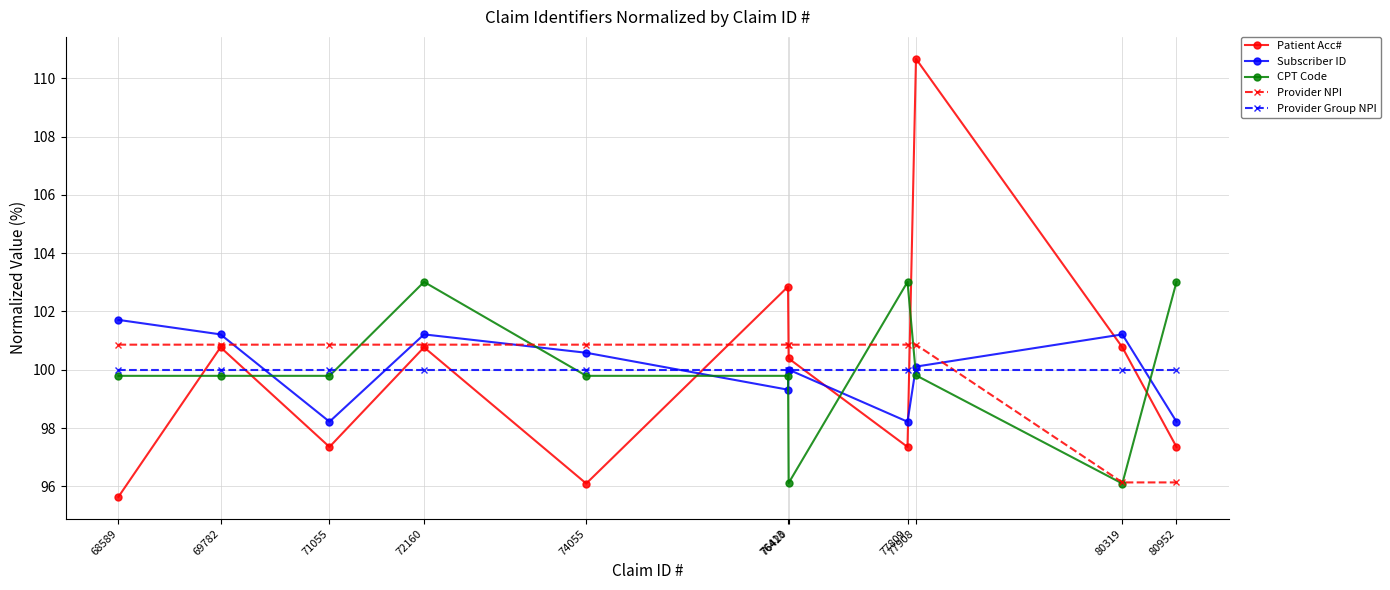

Reading left to right, what are all the values shown in this chart?

Patient Acc#: 68589=95.6	69782=100.8	71055=97.4	72160=100.8	74055=96.1	76413=102.9	76420=100.4	77809=97.4	77908=110.7	80319=100.8	80952=97.4
Subscriber ID: 68589=101.7	69782=101.2	71055=98.2	72160=101.2	74055=100.6	76413=99.3	76420=100.0	77809=98.2	77908=100.1	80319=101.2	80952=98.2
CPT Code: 68589=99.8	69782=99.8	71055=99.8	72160=103.0	74055=99.8	76413=99.8	76420=96.1	77809=103.0	77908=99.8	80319=96.1	80952=103.0
Provider NPI: 68589=100.9	69782=100.9	71055=100.9	72160=100.9	74055=100.9	76413=100.9	76420=100.9	77809=100.9	77908=100.9	80319=96.1	80952=96.1
Provider Group NPI: 68589=100.0	69782=100.0	71055=100.0	72160=100.0	74055=100.0	76413=100.0	76420=100.0	77809=100.0	77908=100.0	80319=100.0	80952=100.0